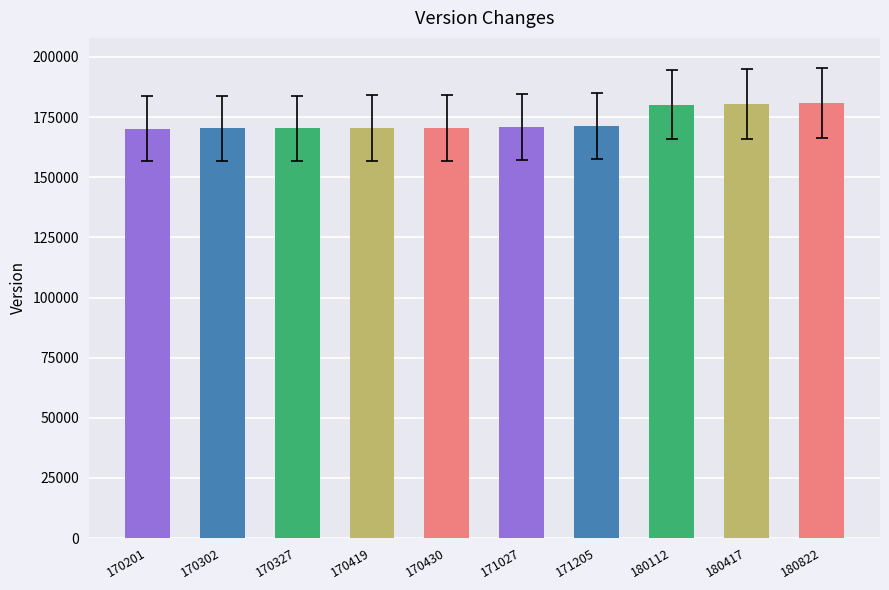

What is the ratio of the value at 170302 to the value at 170201?

1.0